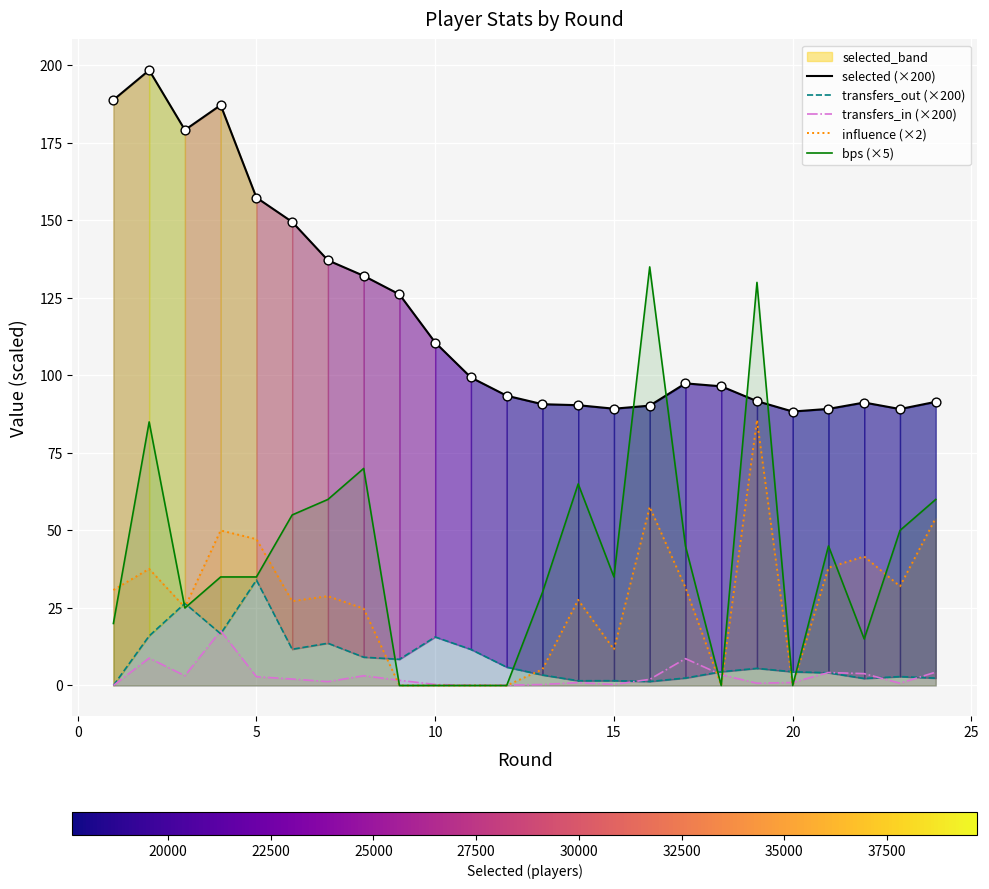

True or false: selected (×200) and transfers_in (×200) cross at least once.

False